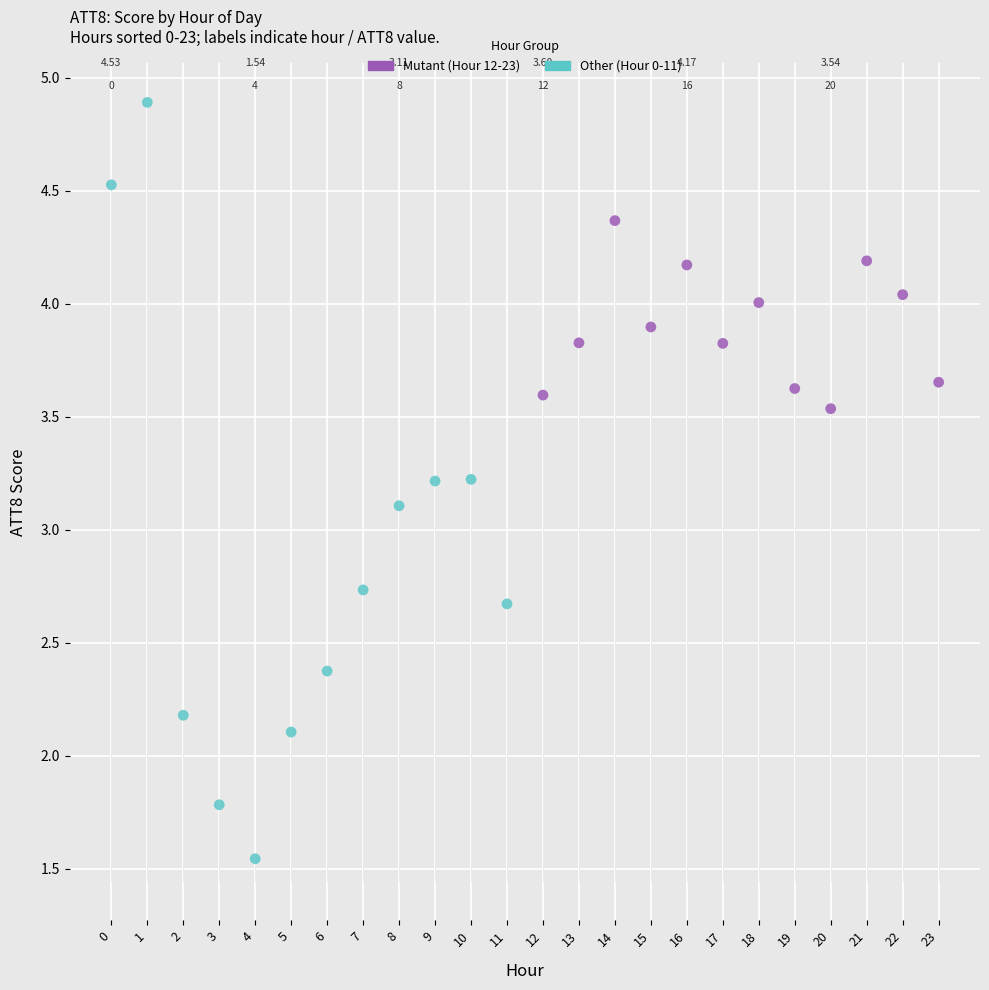

Which series reaches the minimum Y coordinate?

Other (Hour 0-11)